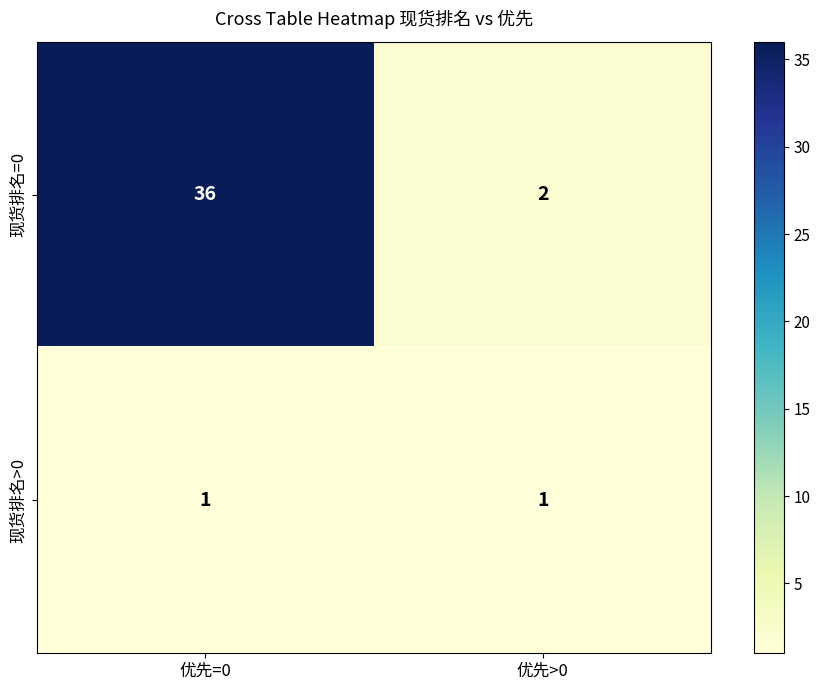

Which category has the lowest value in the 现货排名=0 series?

优先>0